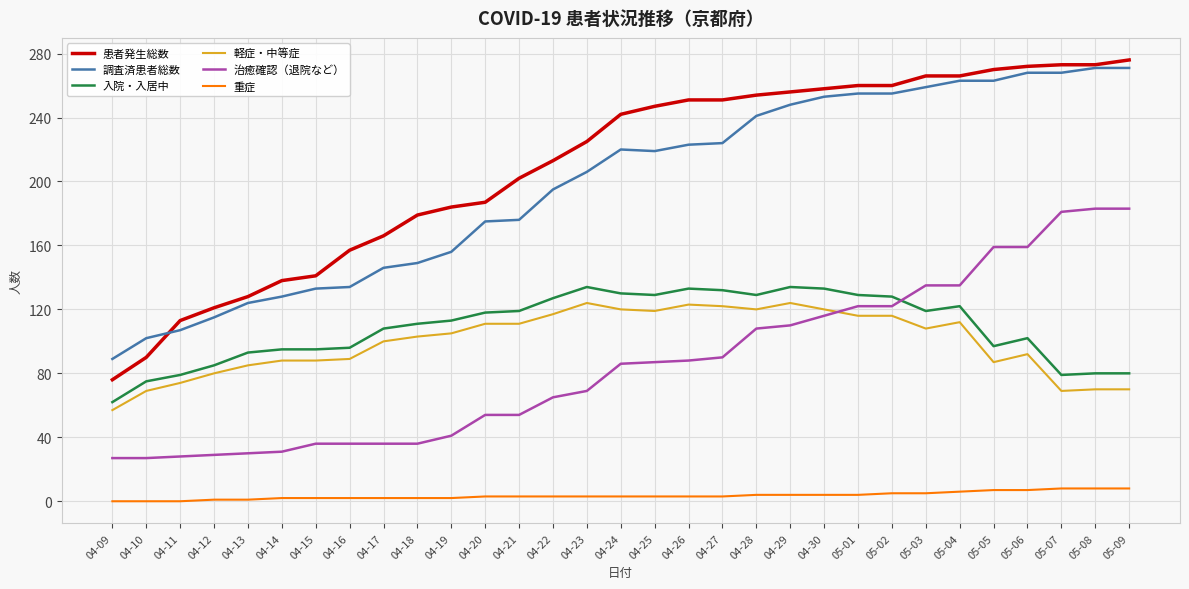

What is the highest value of the 重症 series?

8